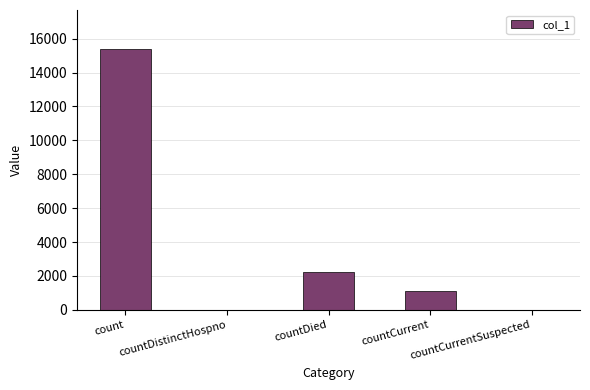

What is the sum of all values?

18682